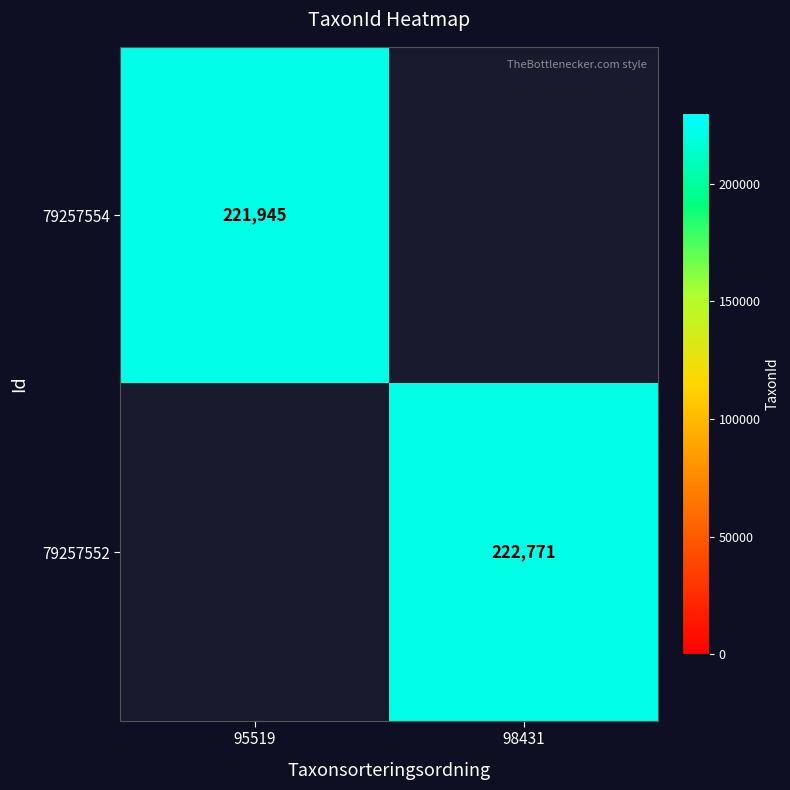

Is it true that 79257554 equals 221945 at 95519?

True